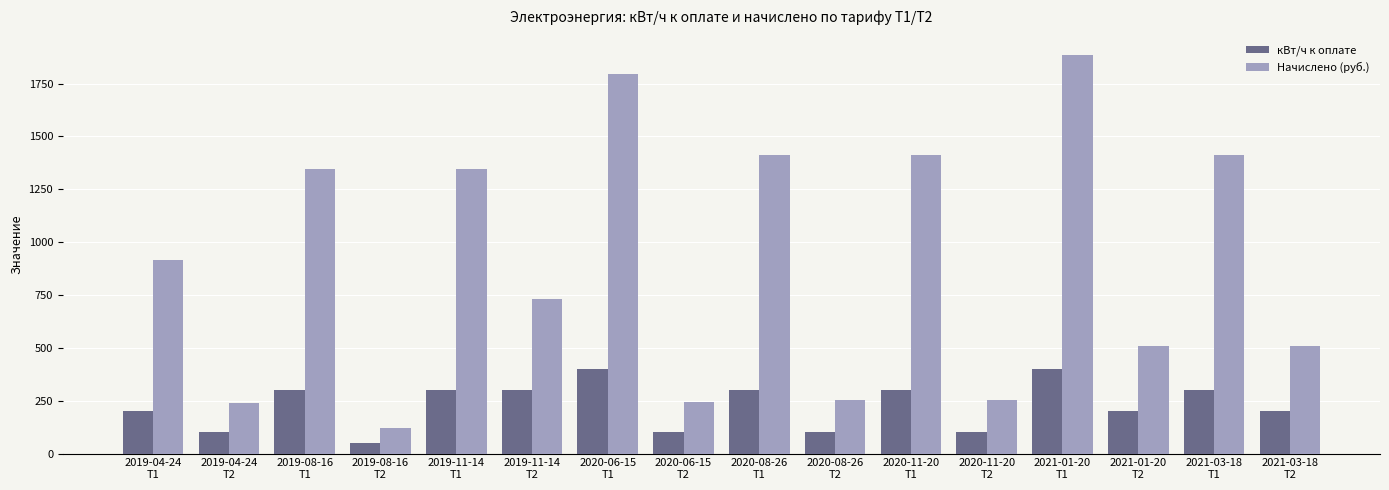

What is the minimum value shown in the chart?

50.0